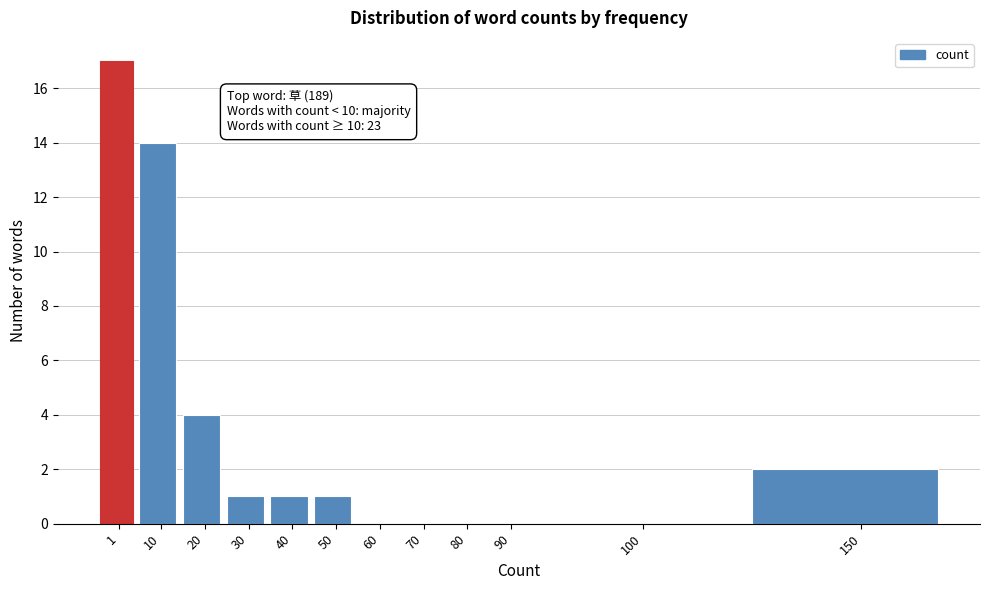

Reading right to left, extract all data points from this chart.

150=2	100=0	90=0	80=0	70=0	60=0	50=1	40=1	30=1	20=4	10=14	1=17